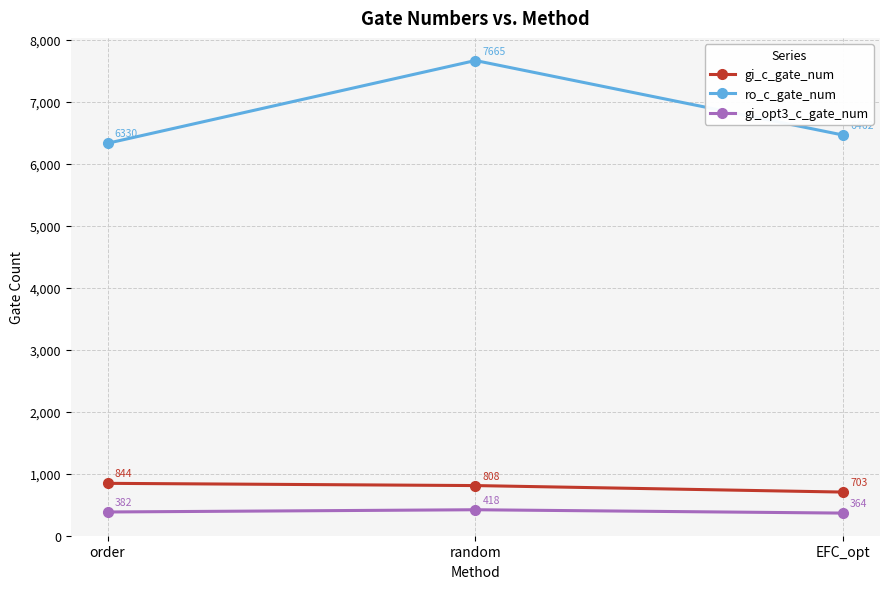

What is the sum of all gi_opt3_c_gate_num values?

1164